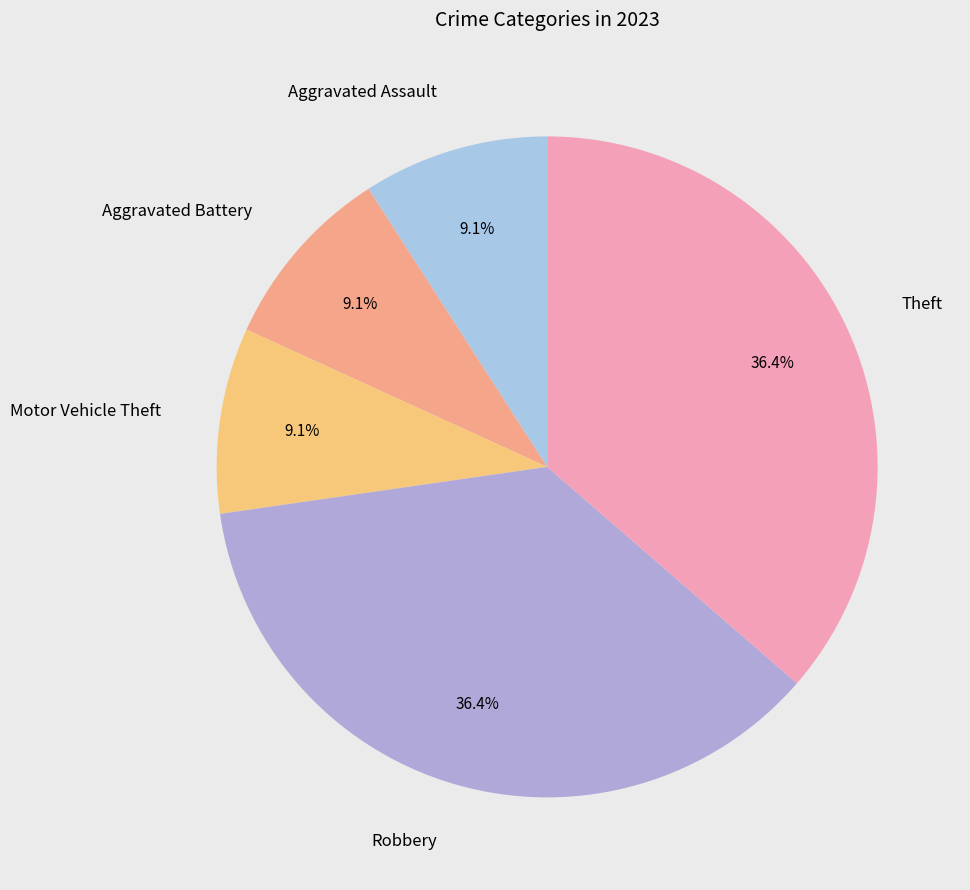

How many segments does this pie chart have?

5